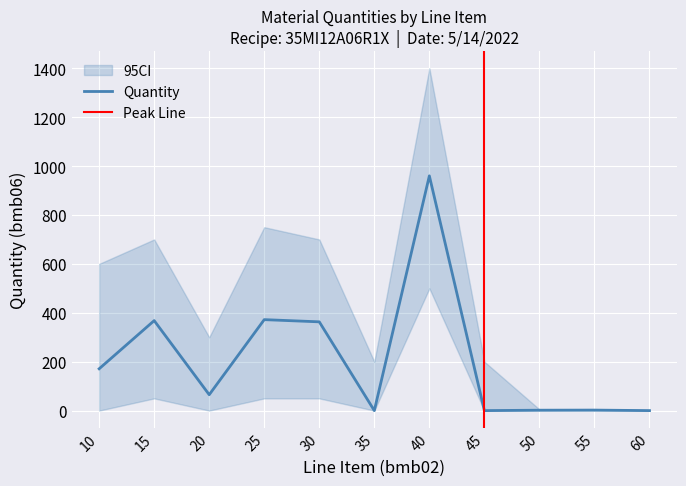

At which label does Quantity reach its peak?

40